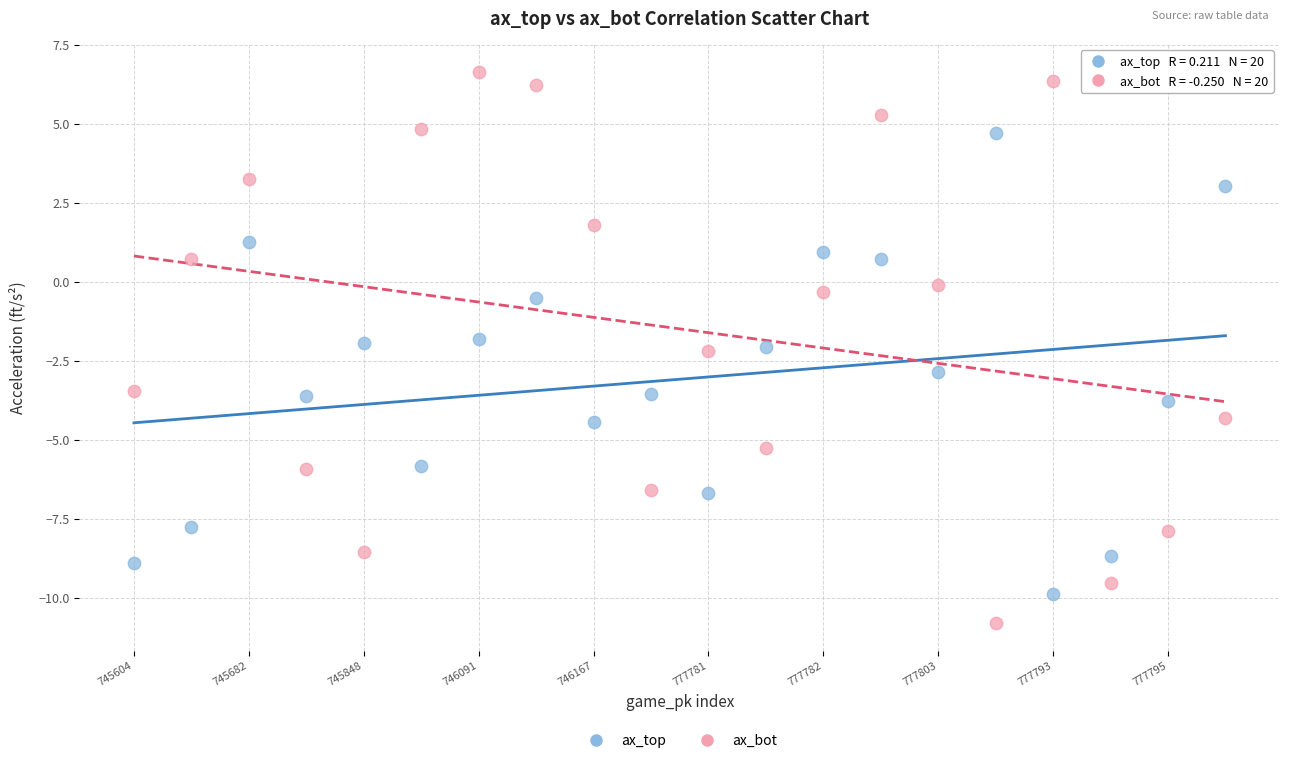

Which series contains the lowest Y value?

ax_bot